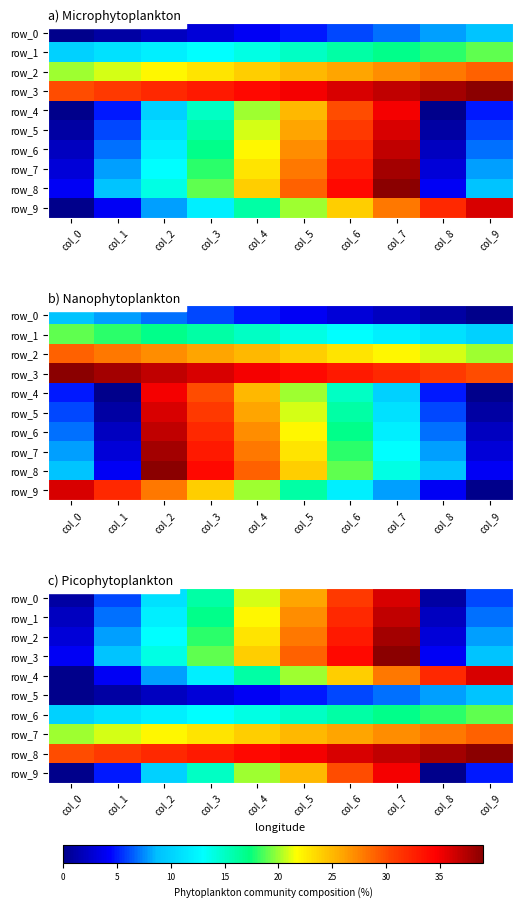

How many data points in row_9 are above 15?

4